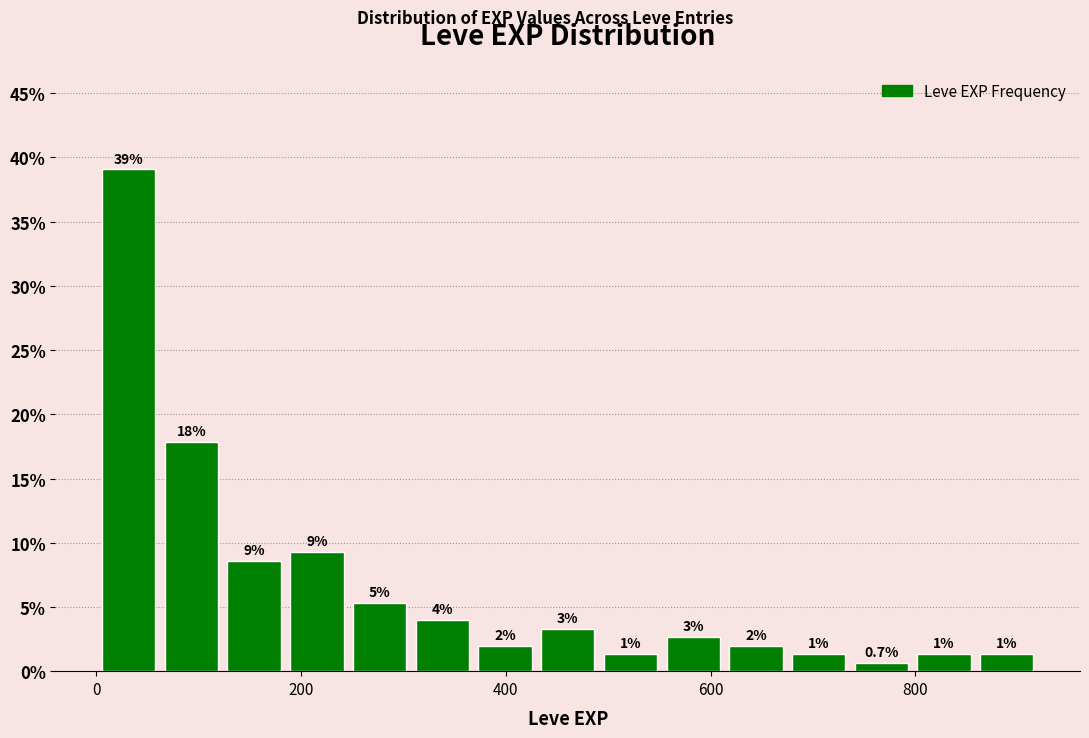

Read against the x-axis, roughly where is the centre of the tallest bar?

40